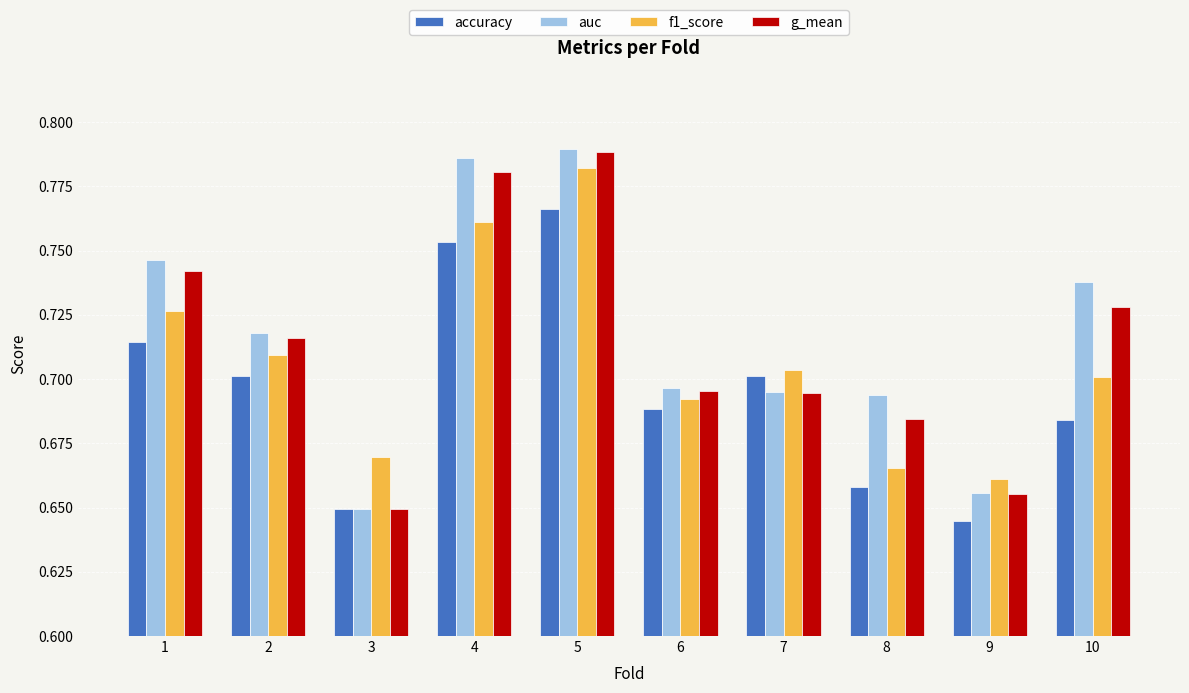

At which category is the sum across all series the highest?

5